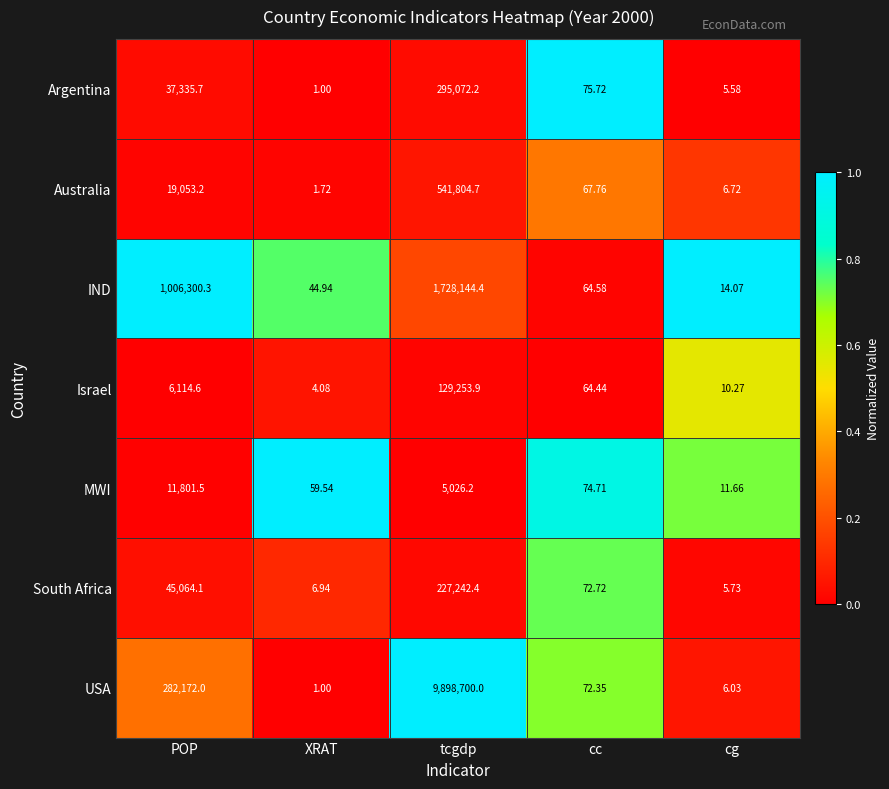

At which label does Australia reach its minimum?

XRAT